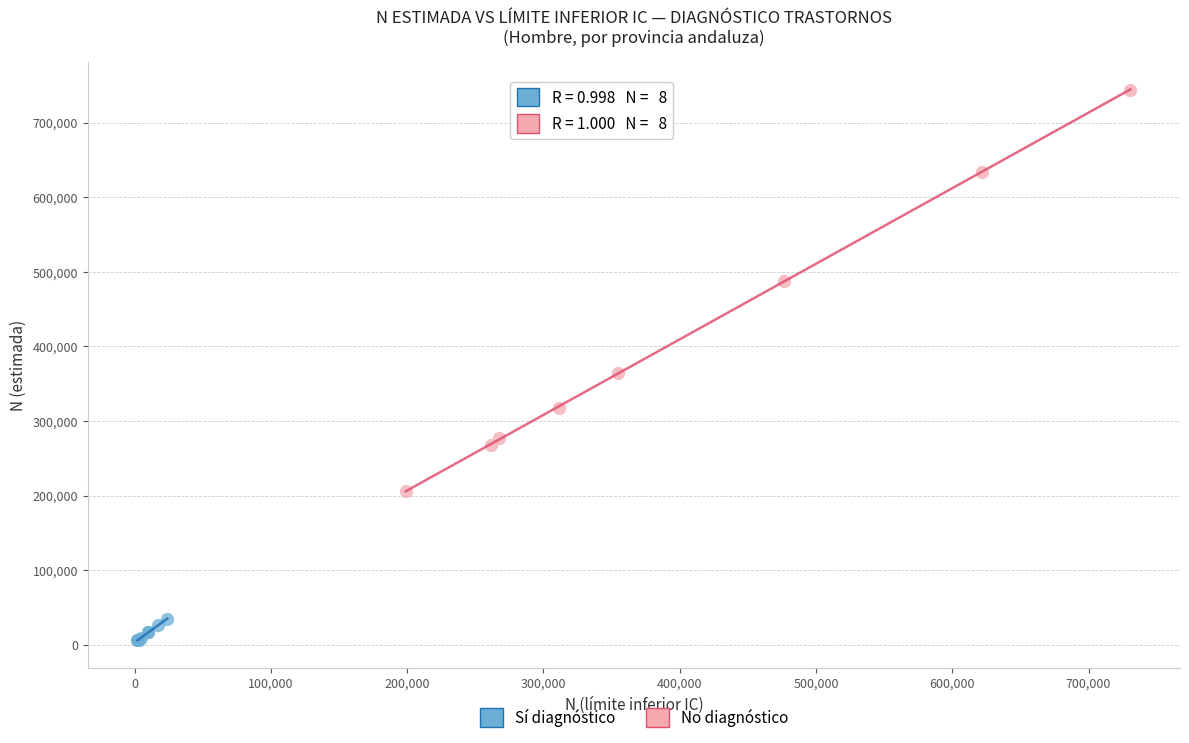

Which series reaches the maximum Y coordinate?

No diagnóstico